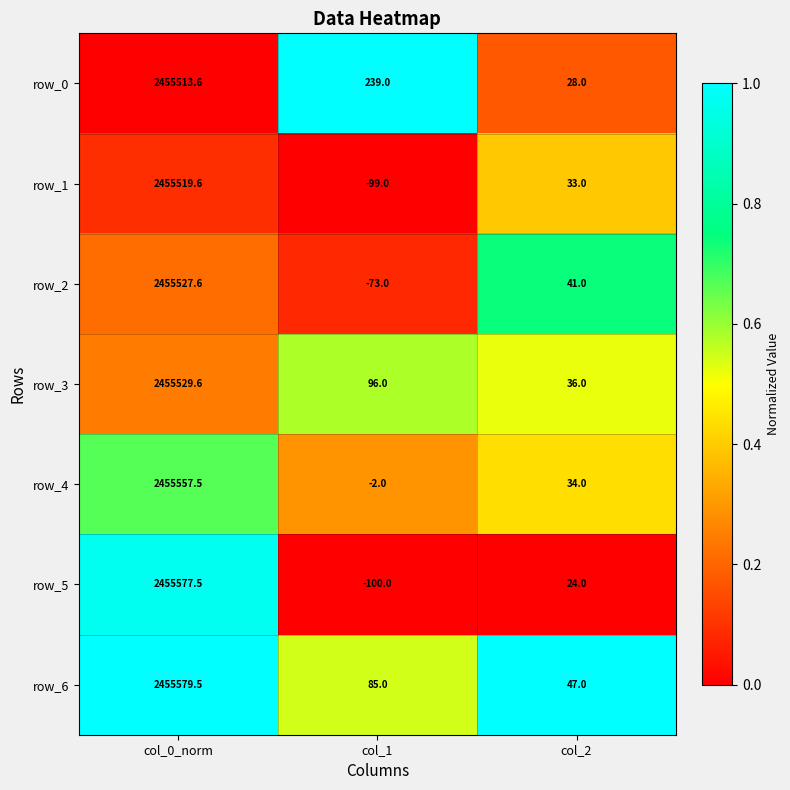

What is the difference between the maximum and second lowest values in the row_5 series?

2455553.5